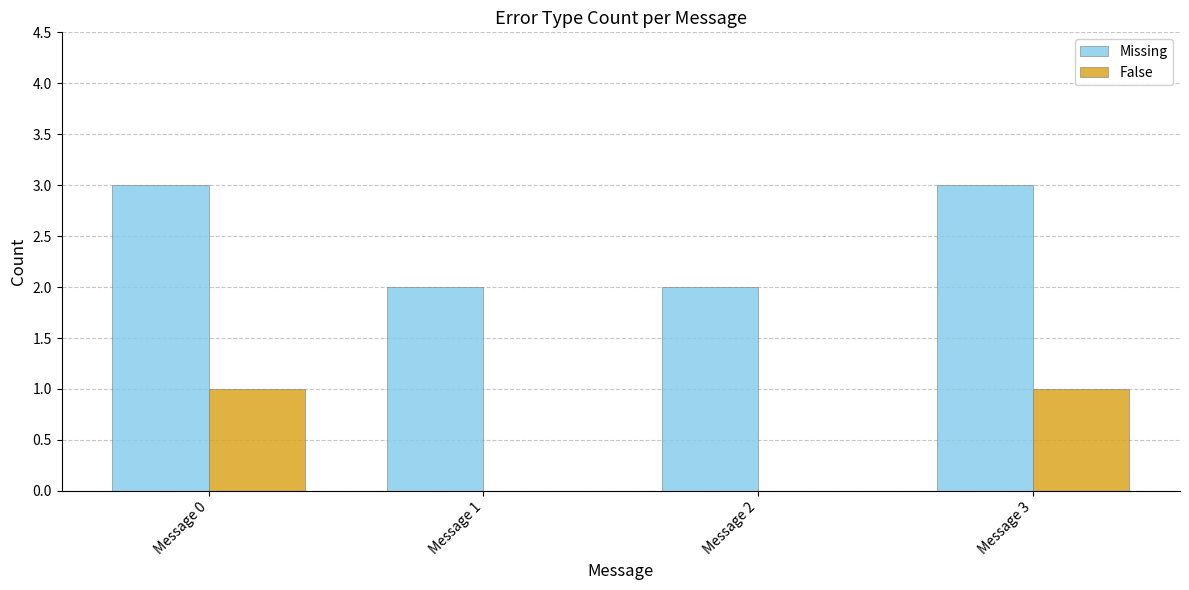

How many Missing values are between 2 and 3?

4